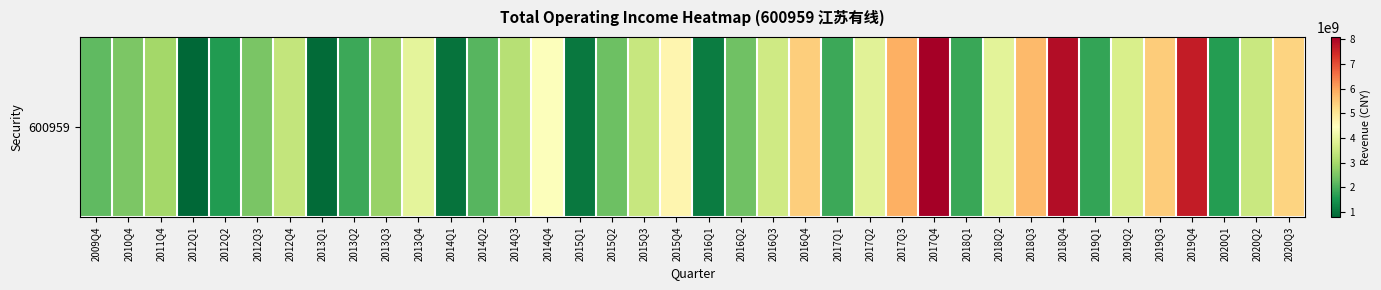

Which label corresponds to the smallest value in the chart?

2012Q1